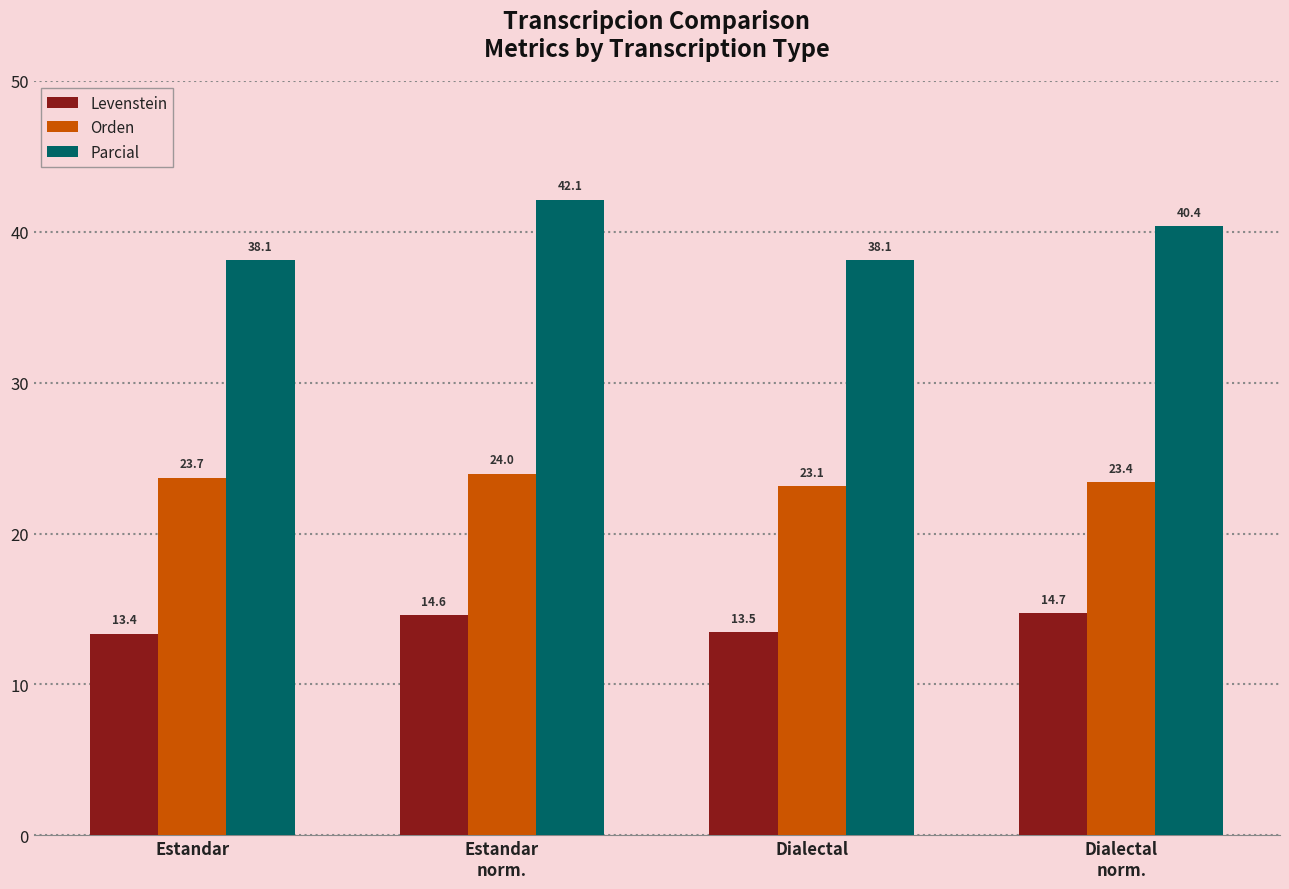

How many bars are there in each group?

3